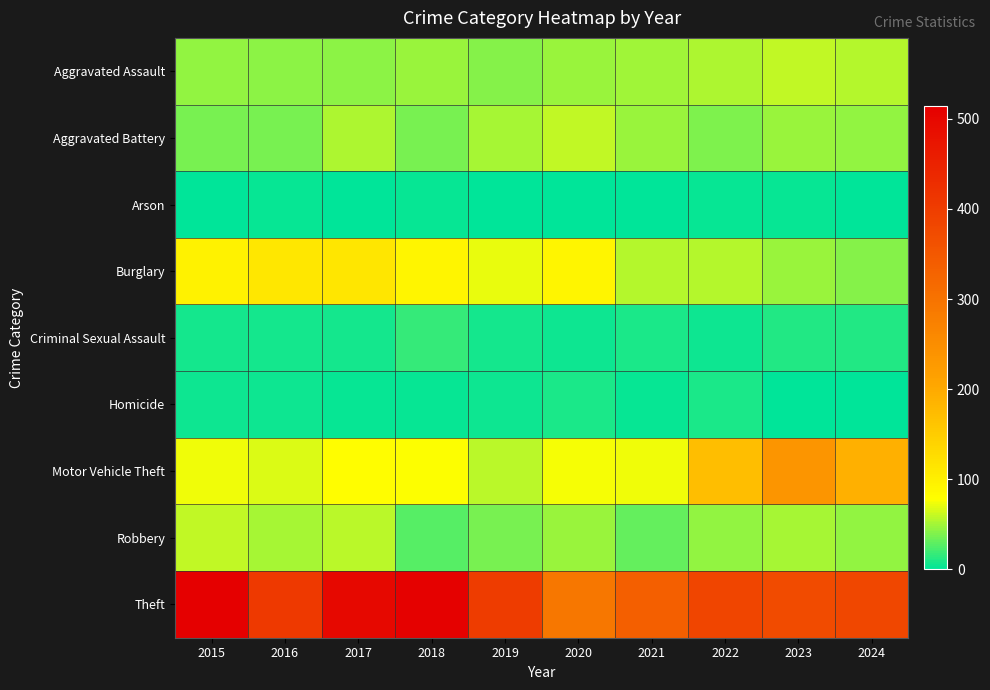

Rank the series at 2017 from highest to lowest value.

Theft, Burglary, Motor Vehicle Theft, Robbery, Aggravated Battery, Aggravated Assault, Criminal Sexual Assault, Homicide, Arson